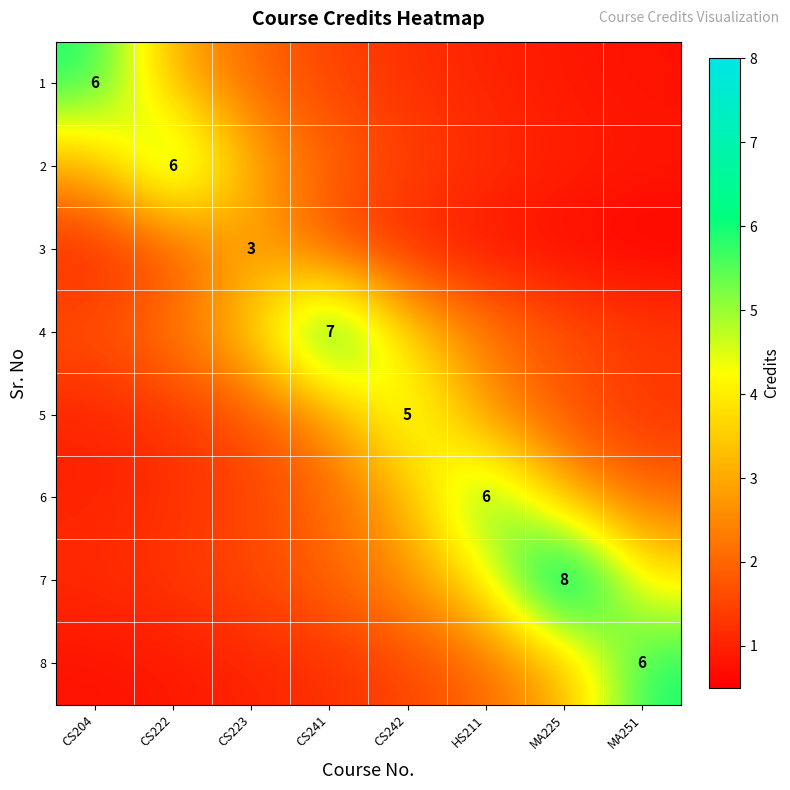

The value of 3 at MA225 is 1.0. True or false?

False